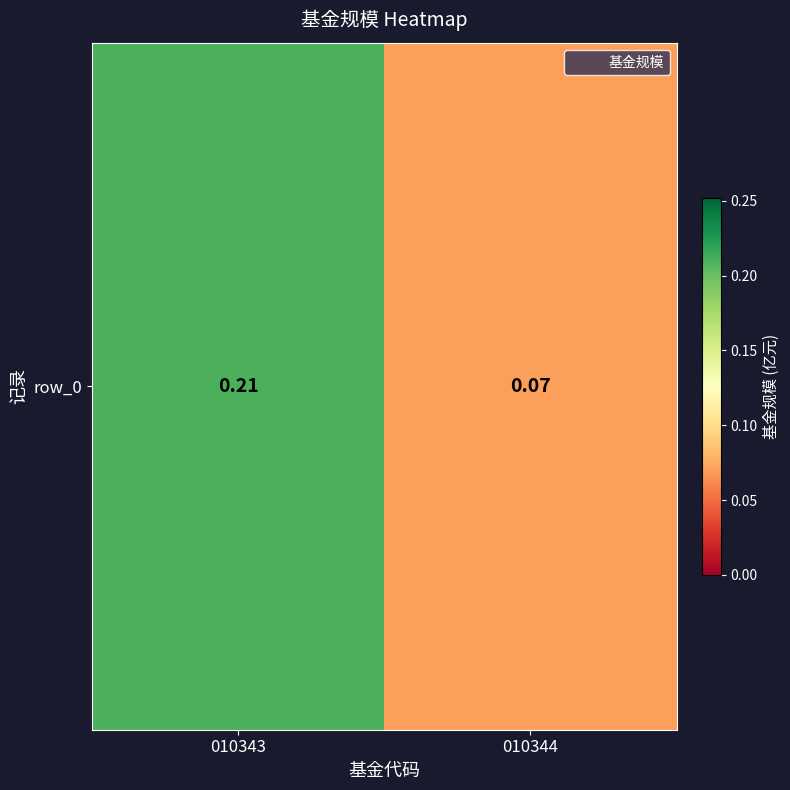

What is the difference between the maximum and minimum values?

0.1